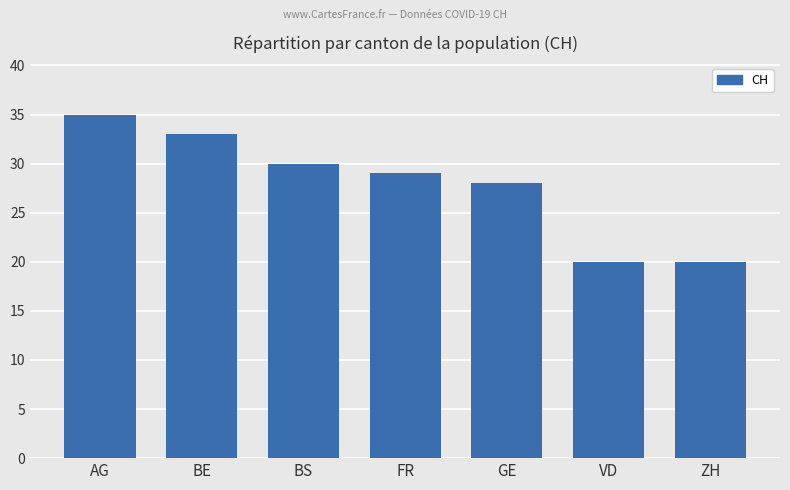

What is the sum of all values?

195